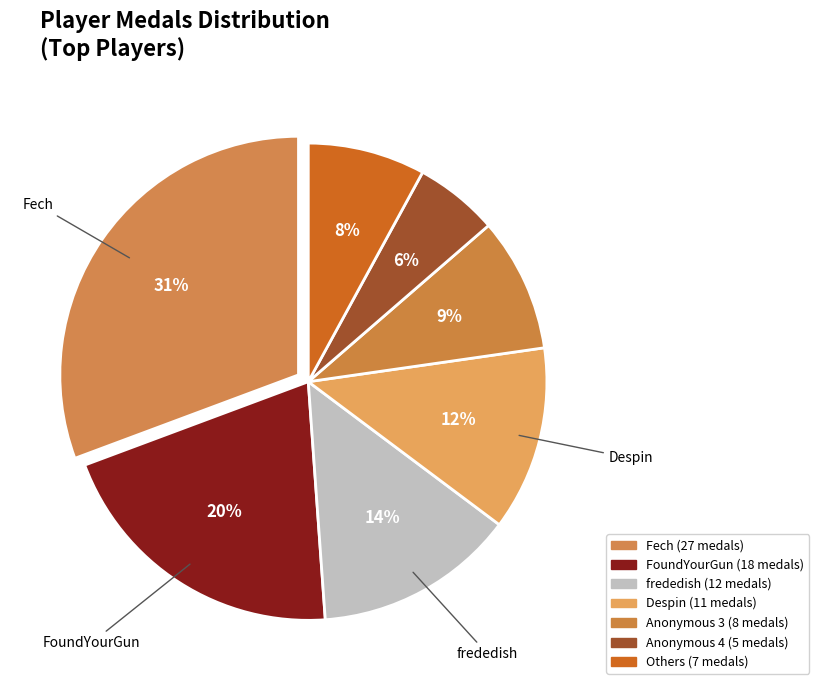

How many slices are in this pie chart?

7